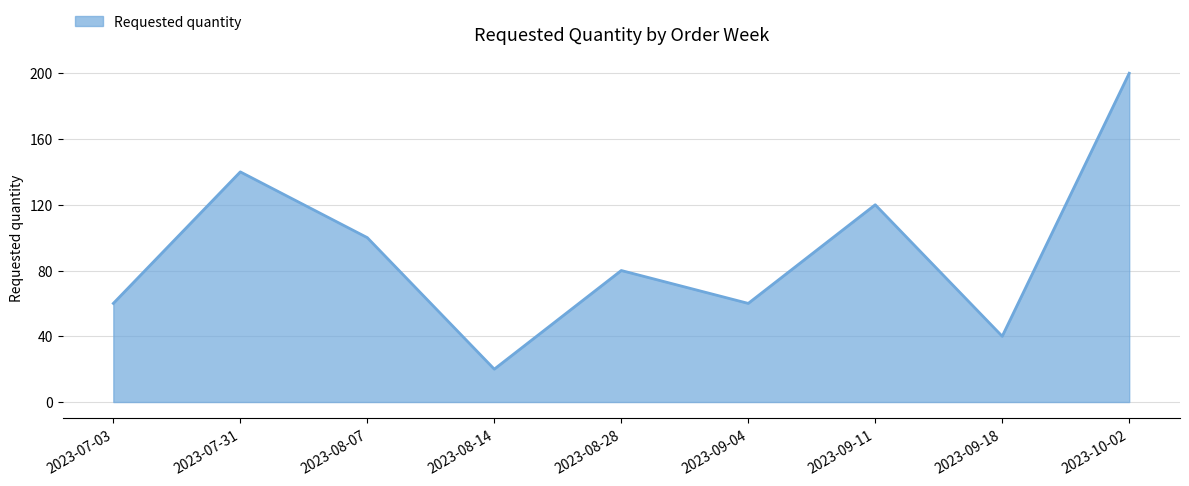

True or false: the data has more than 0 interior local peaks.

True